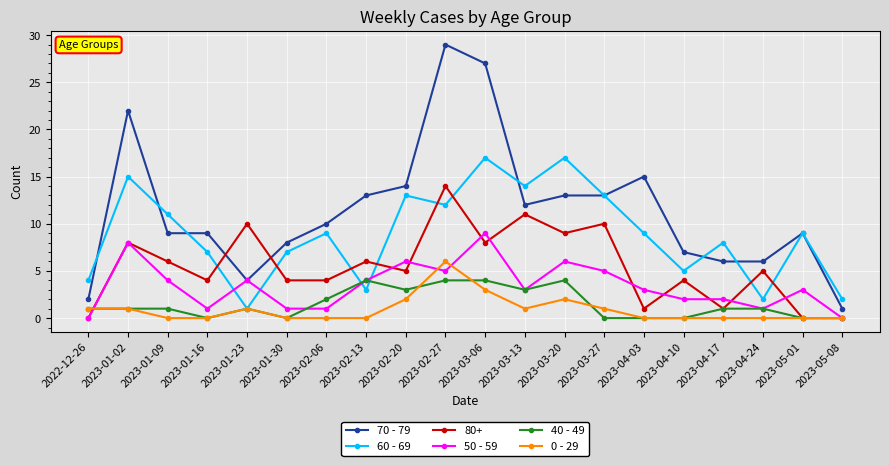

True or false: 70 - 79 and 0 - 29 cross at least once.

False